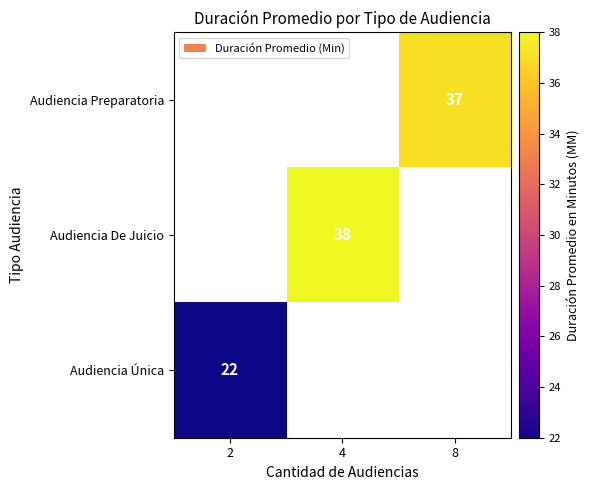

How many series are shown in this chart?

3